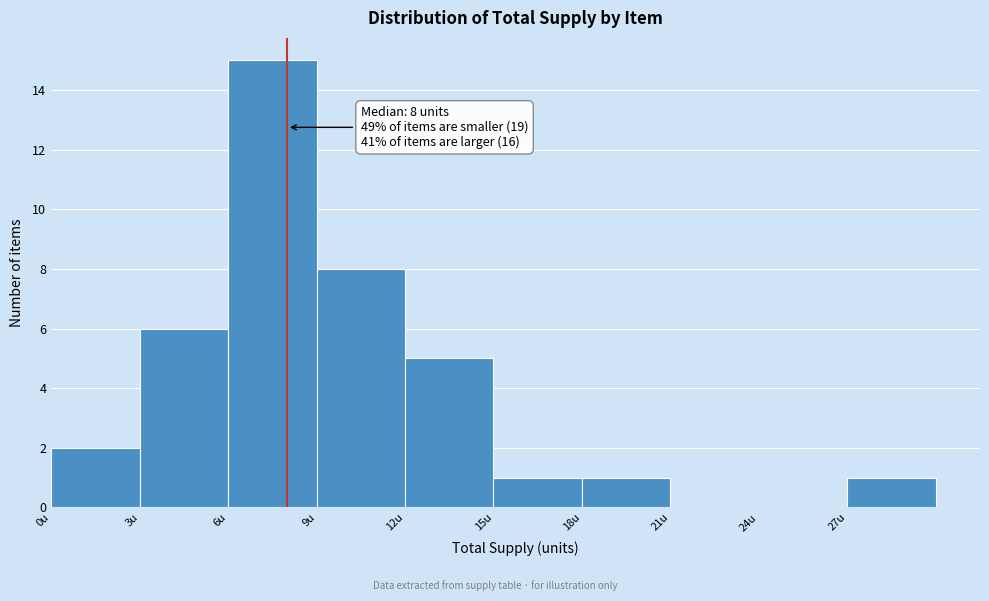

Which range on the x-axis has the tallest bar?

6 to 9